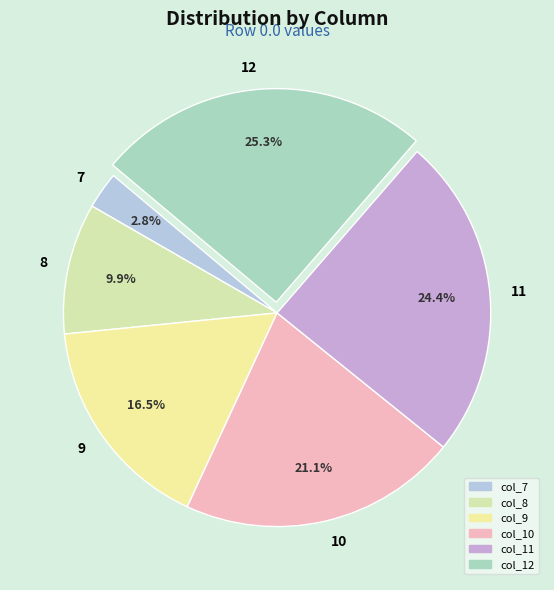

To the nearest percent, what is the average slice percentage?

17%